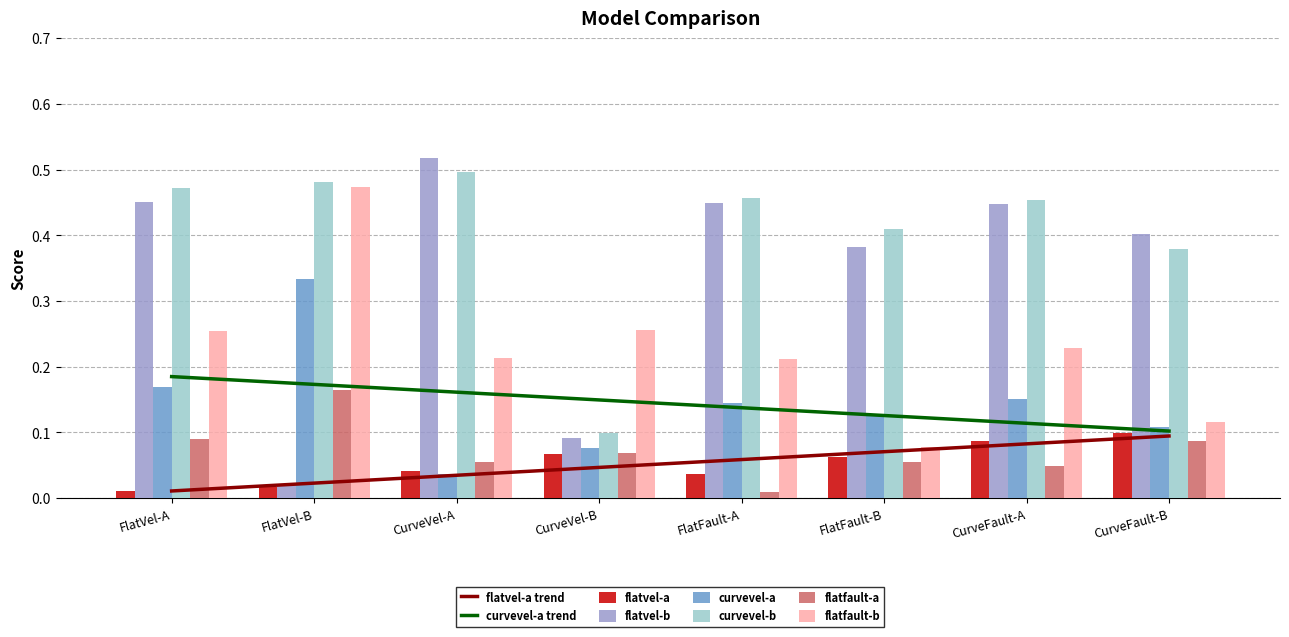

What is the label of the 7th bar from the left?

CurveFault-A